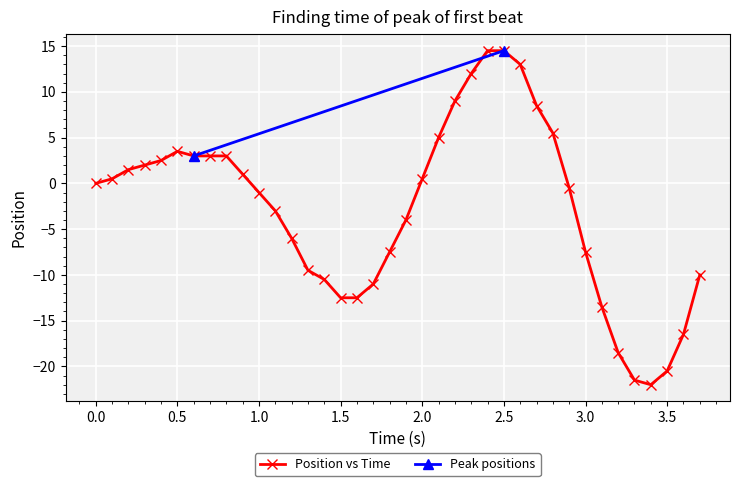

The value at 22 is 3.7. True or false?

False